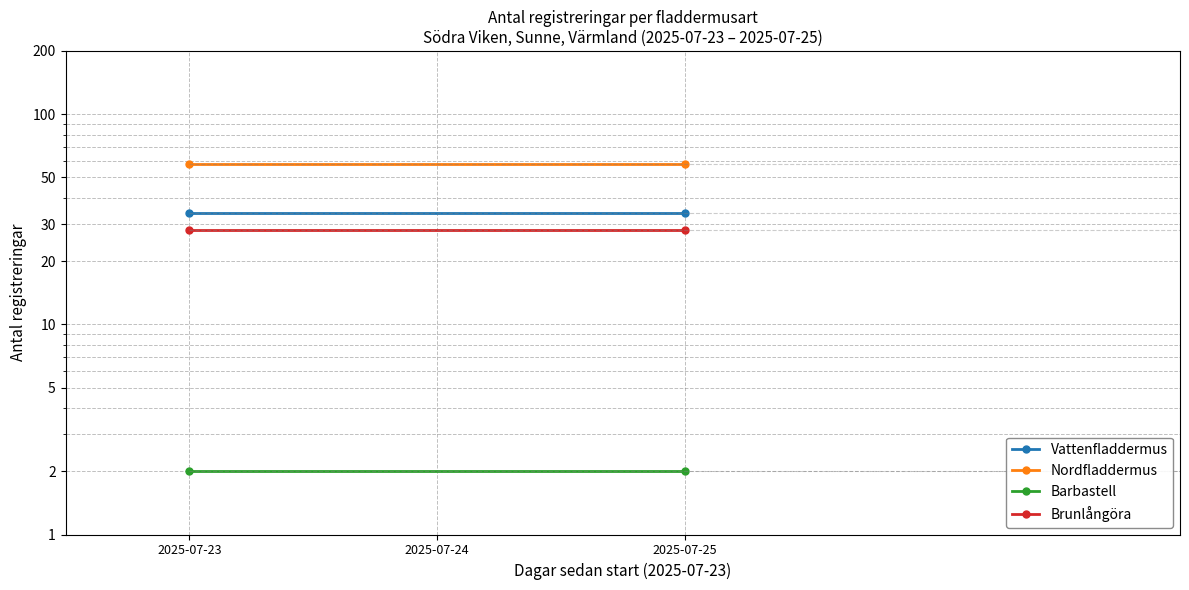

True or false: Barbastell has a value of 3 at 2025-07-23.

False